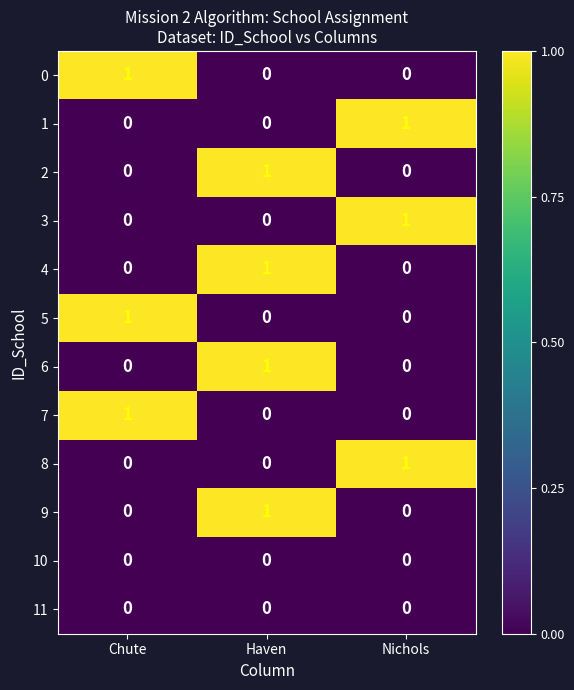

How many data points does each series have?

3